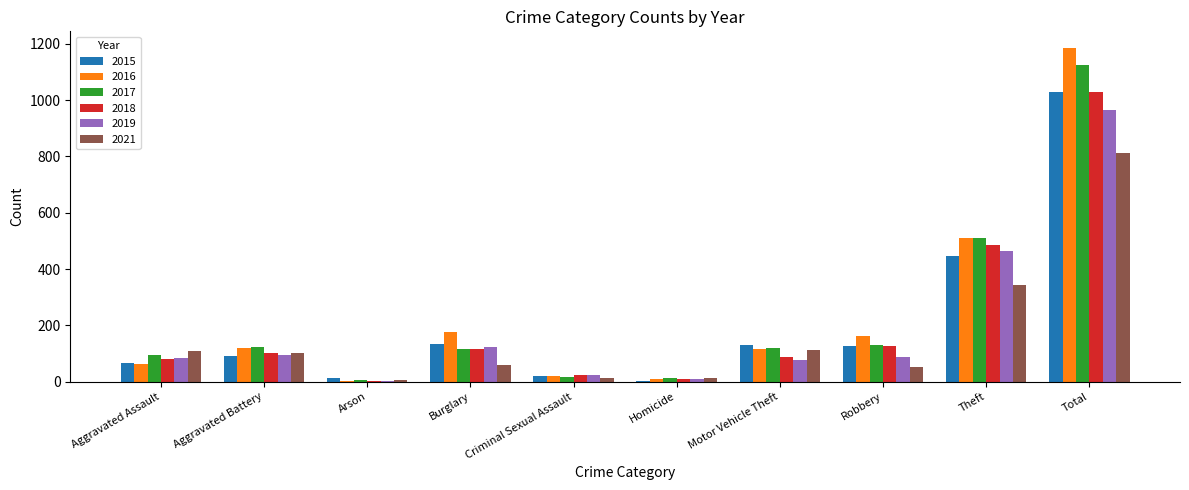

How many groups of bars are there?

10